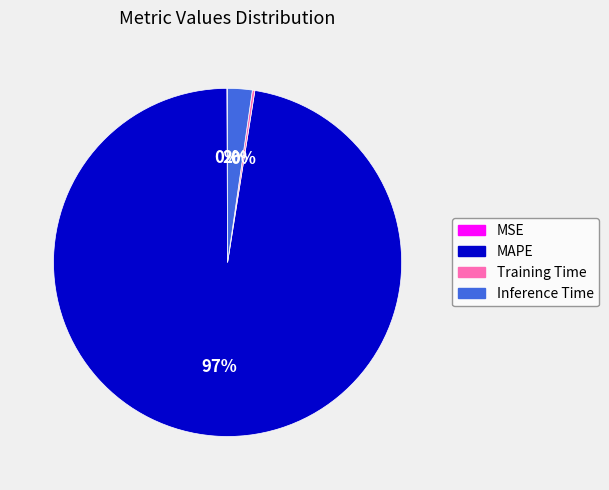

Which has a higher value, MAPE or Inference Time?

MAPE